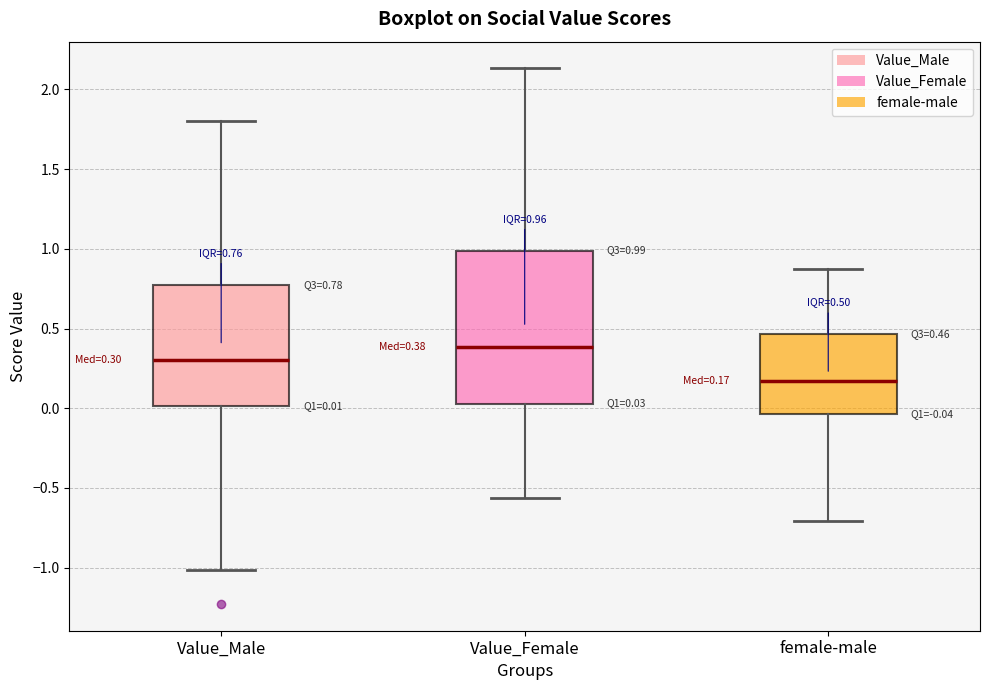

Which box has the lowest median line?

female-male